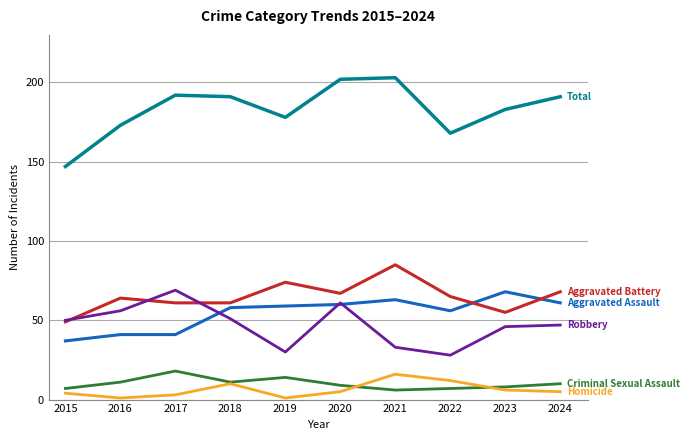

What is the maximum value shown in the chart?

203